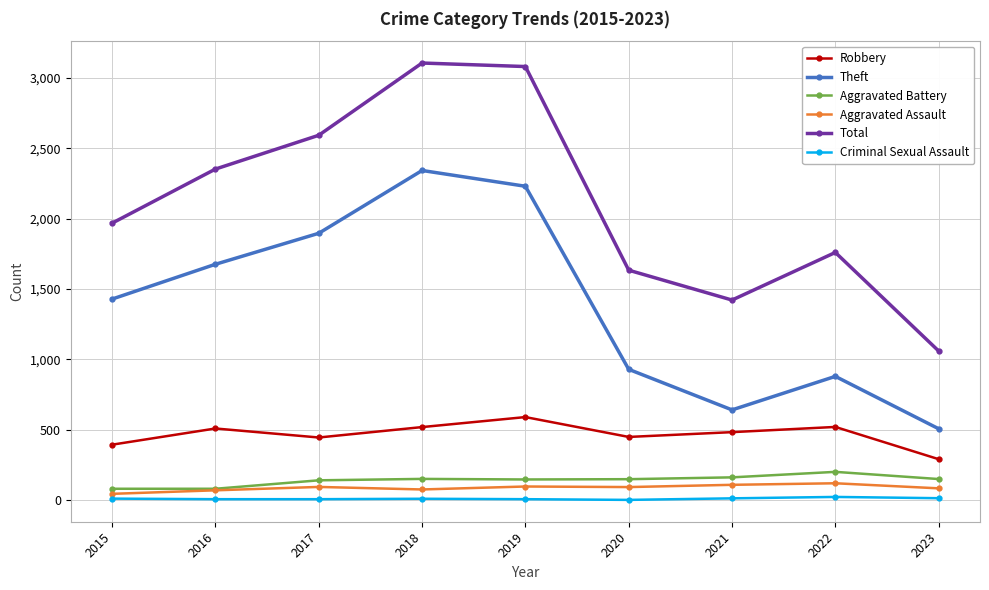

What is the difference between the highest and lowest values at 2016?

2344